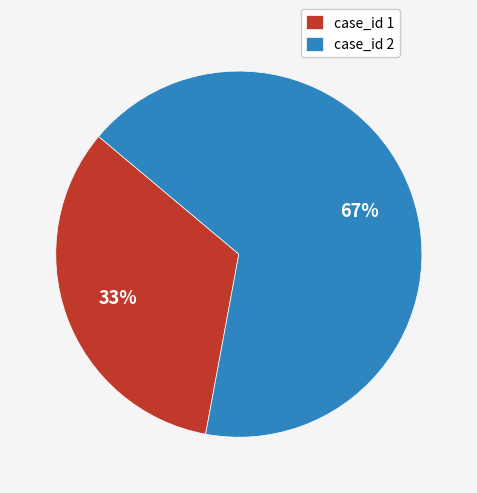

To the nearest percent, what percentage of the pie is case_id 2?

67%